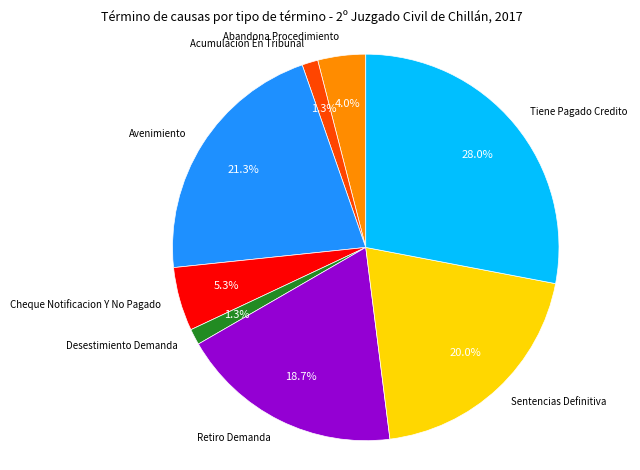

Is there any slice that represents more than half of the pie?

No